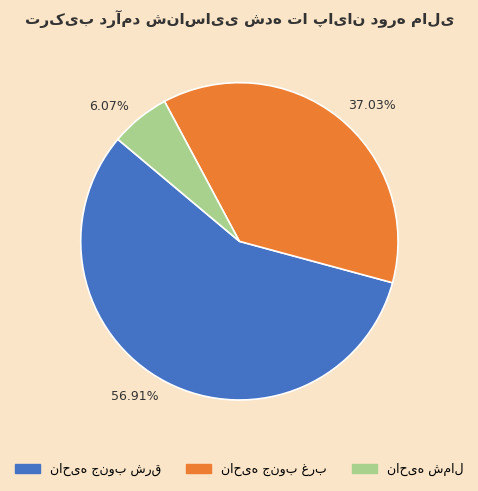

Which slice represents more than half of the pie?

56.91%